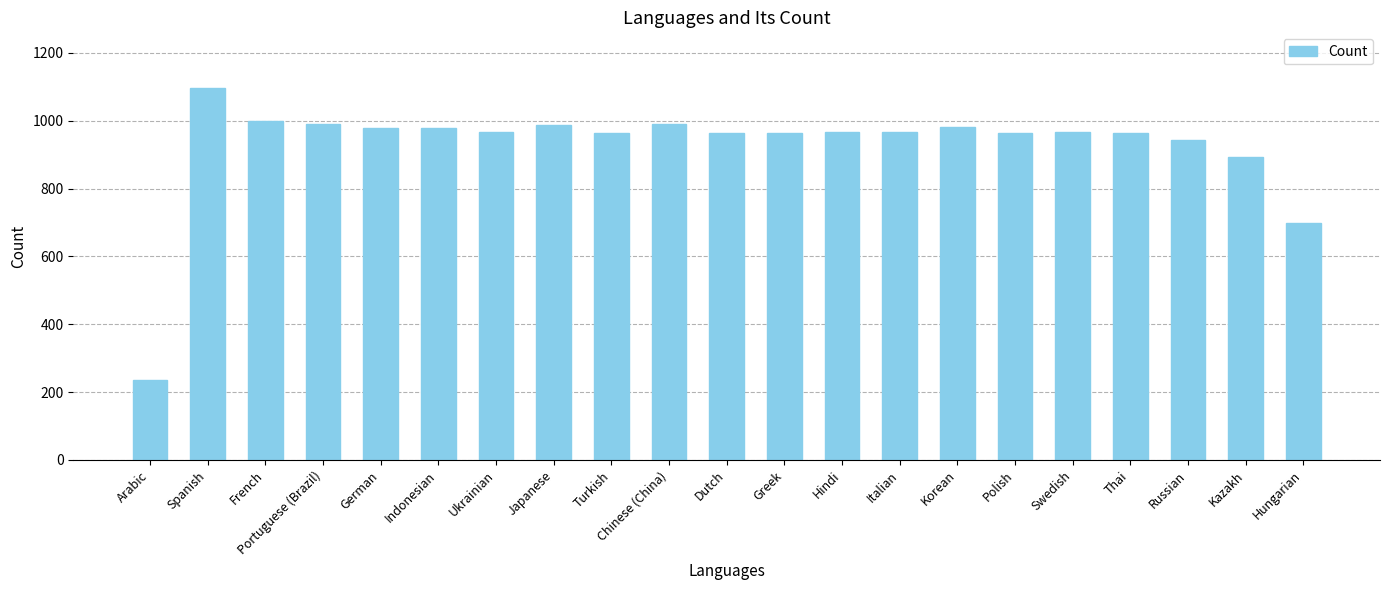

Between Hindi and Spanish, which is larger?

Spanish